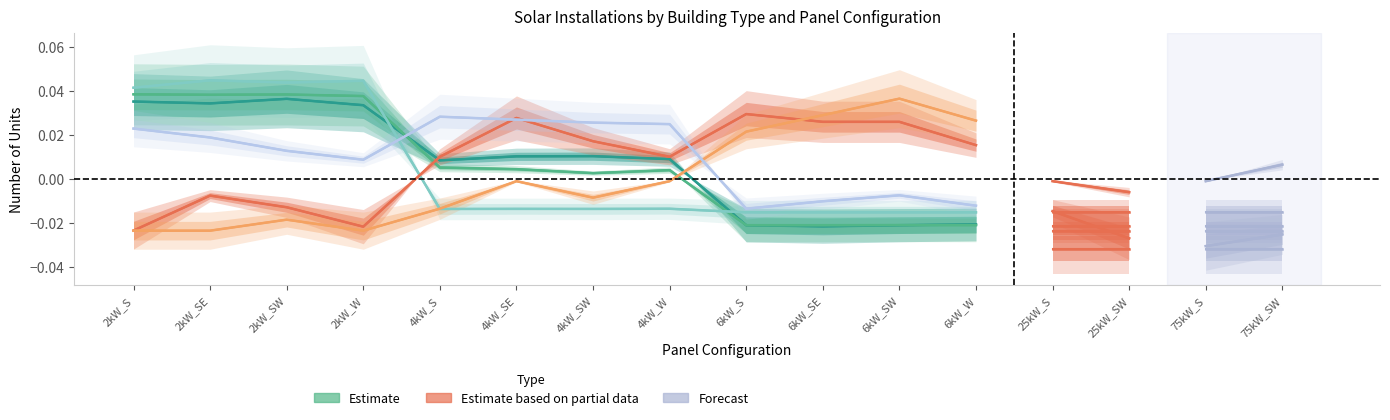

In Small House, how many points are lower than both neighbors (excluding endpoints)?

3